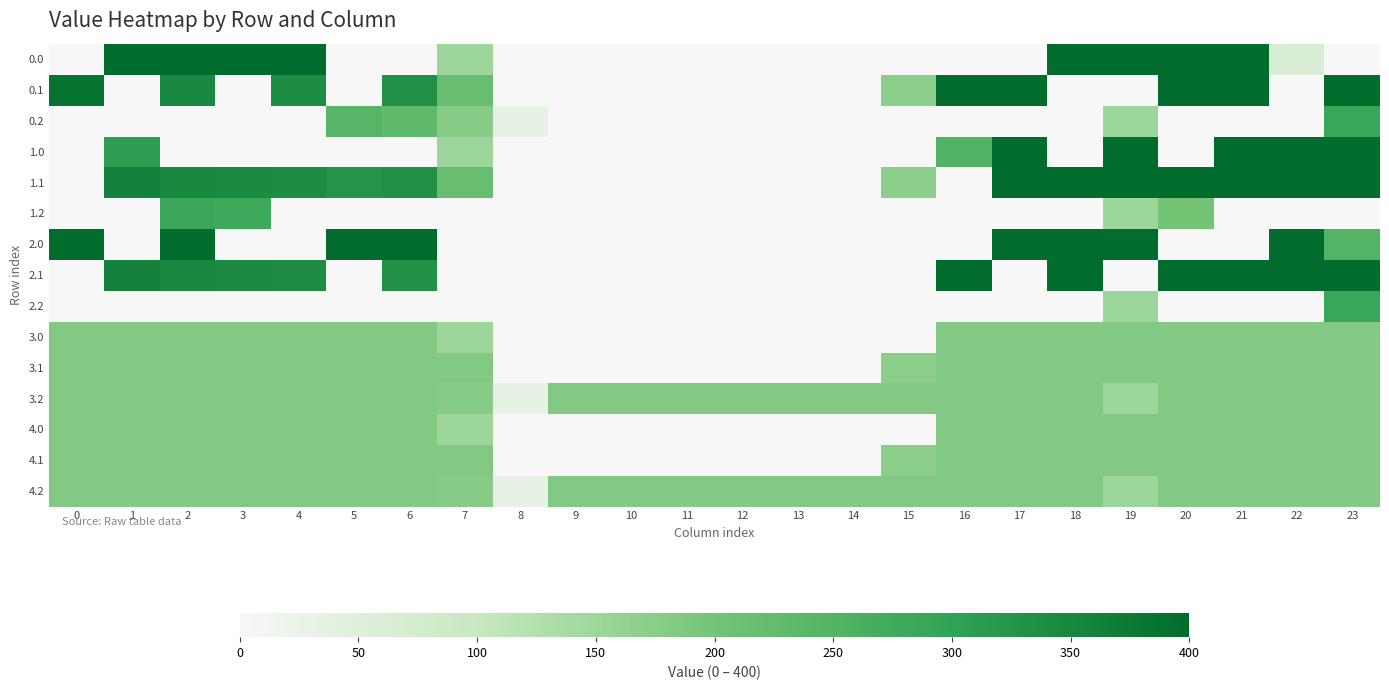

At 22, list the series in order from largest to smallest.

1.0, 1.1, 2.0, 2.1, 3.0, 3.1, 3.2, 4.0, 4.1, 4.2, 0.0, 0.1, 0.2, 1.2, 2.2